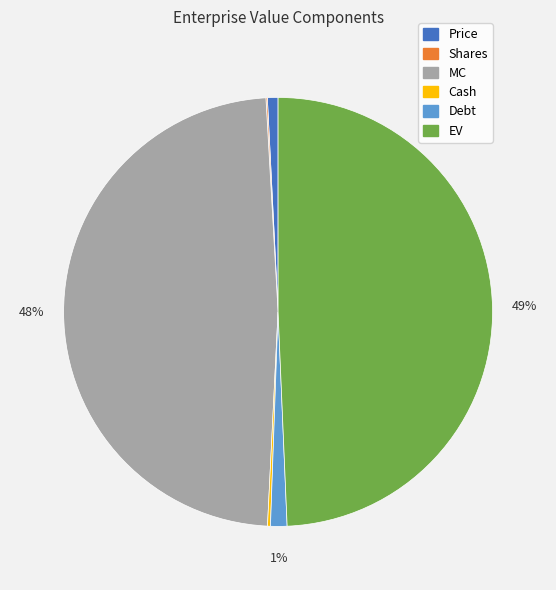

Which category has the biggest portion of the pie?

EV